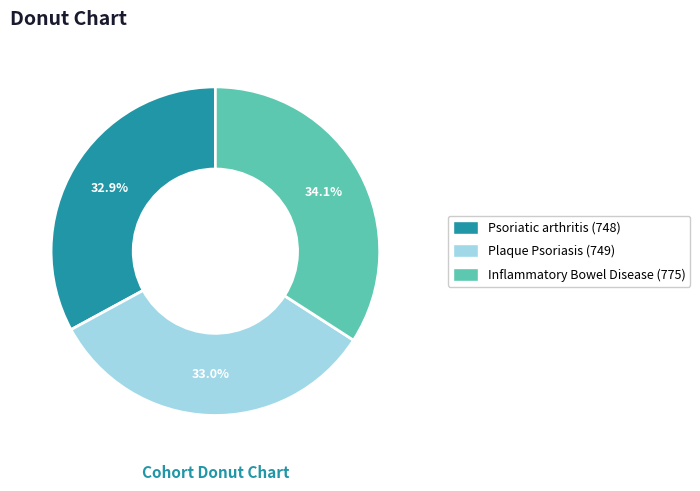

How many slices are in this pie chart?

3